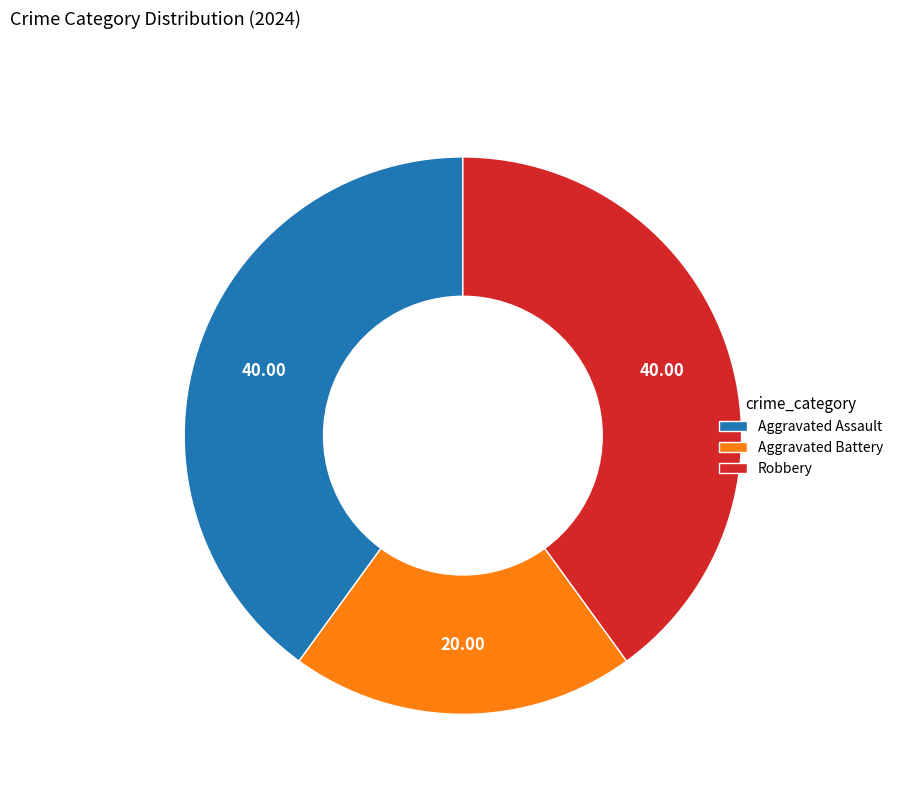

How many slices are in this pie chart?

3